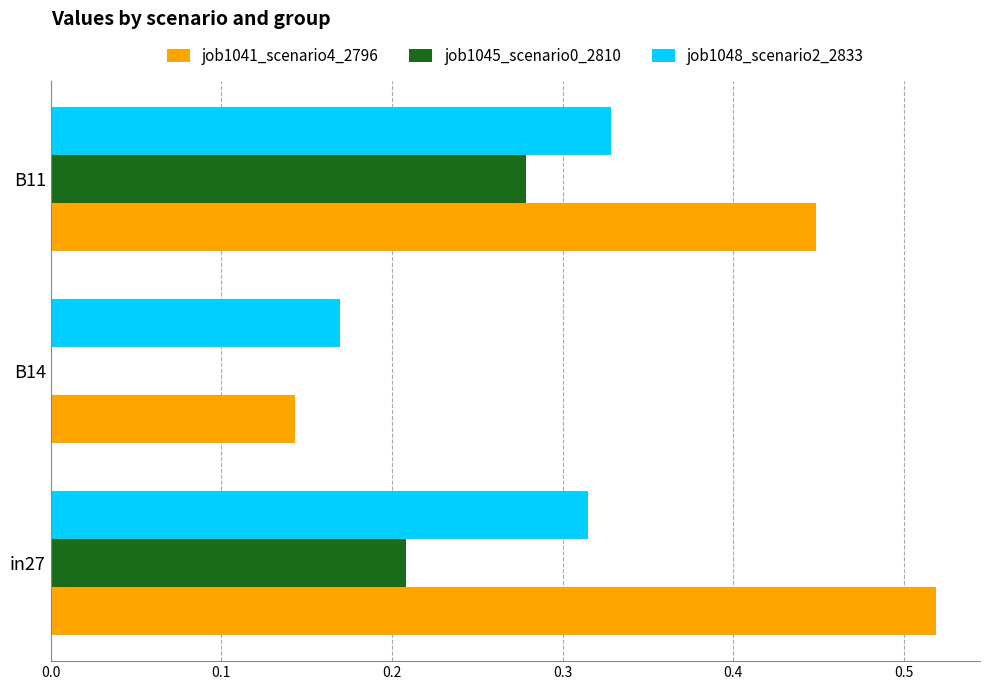

Which category has the highest value in the job1041_scenario4_2796 series?

in27